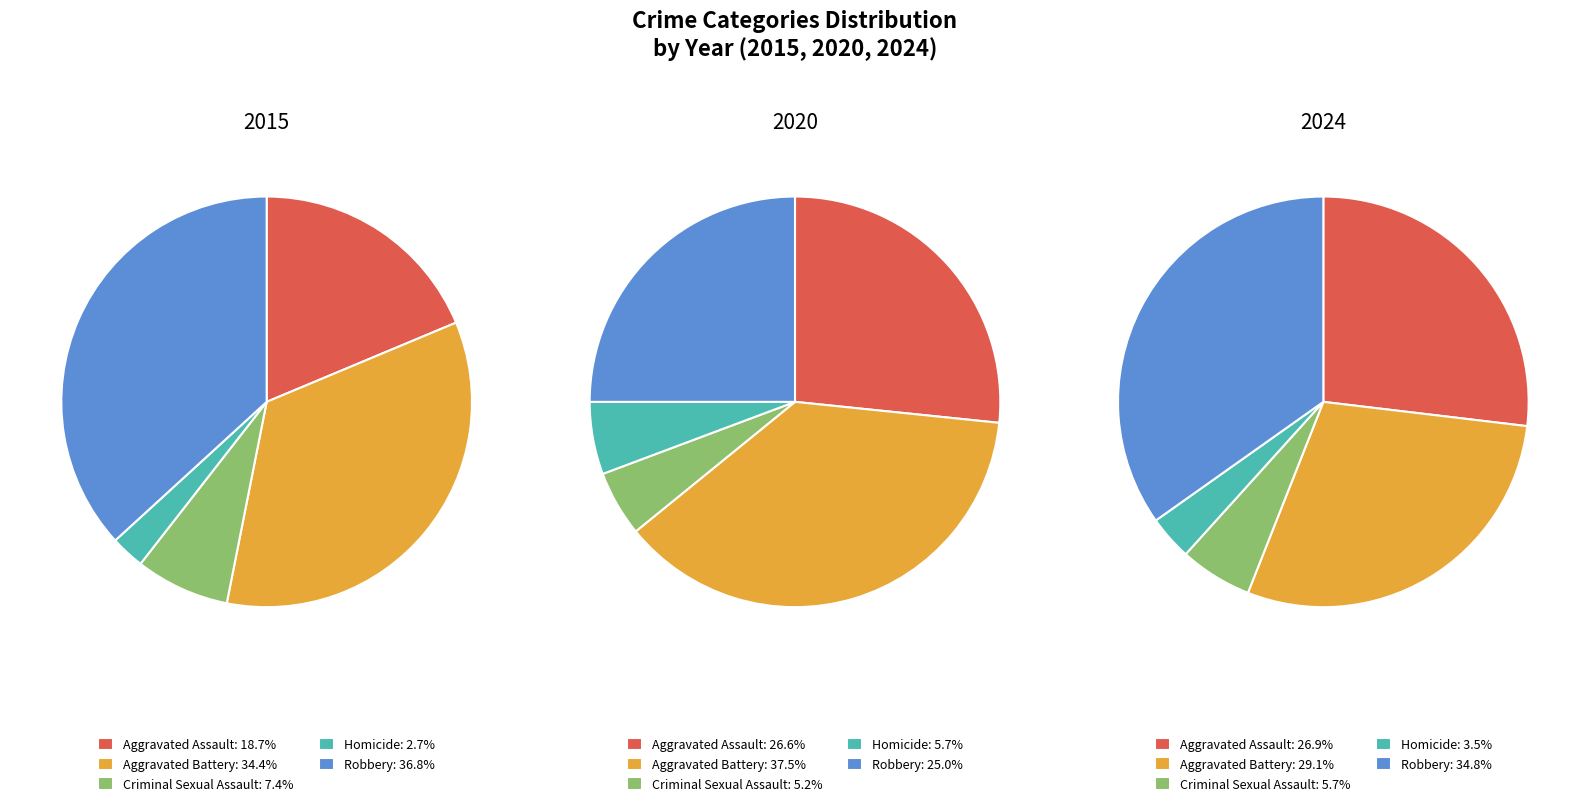

Is it true that Robbery is 25% of the pie?

True